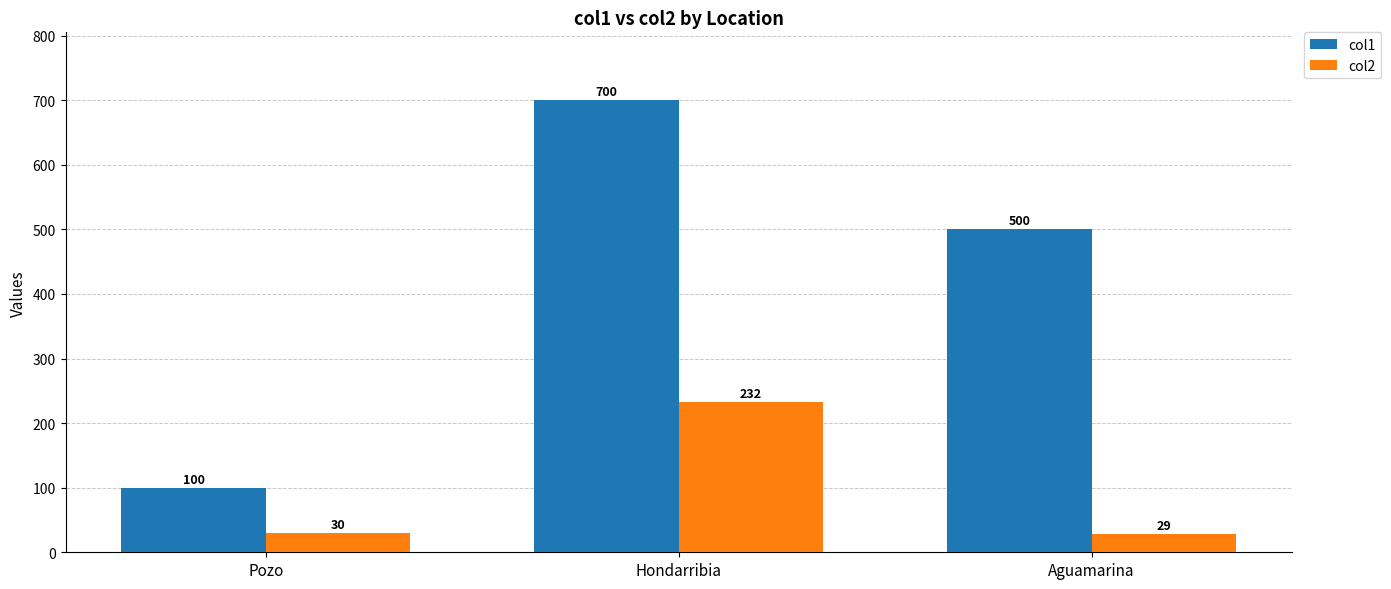

What is the difference between the highest and lowest values at Aguamarina?

471